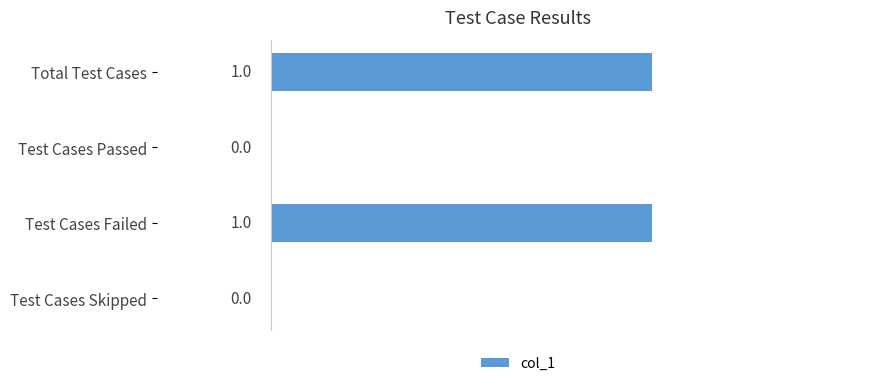

Is it true that the value at Test Cases Skipped is -1?

False